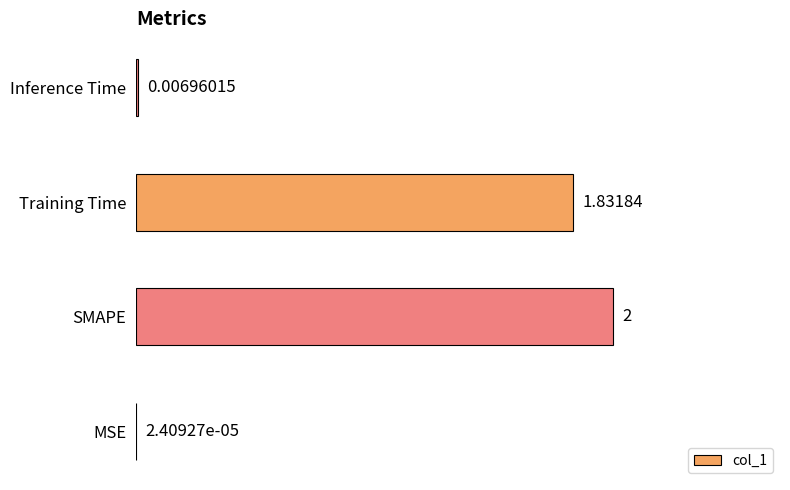

What is the sum of the values at Inference Time and SMAPE?

2.0